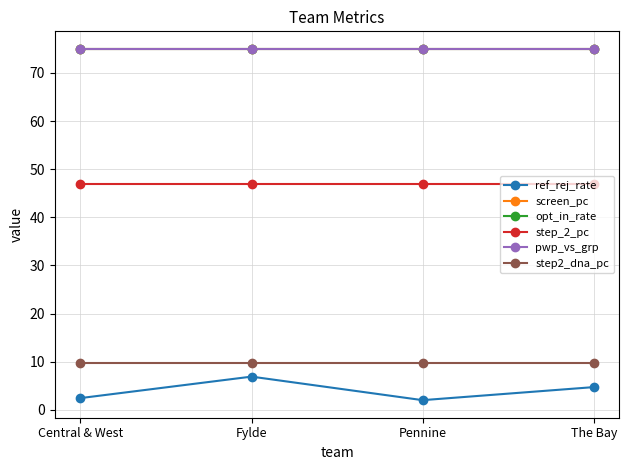

At which category is the sum across all series the highest?

Fylde